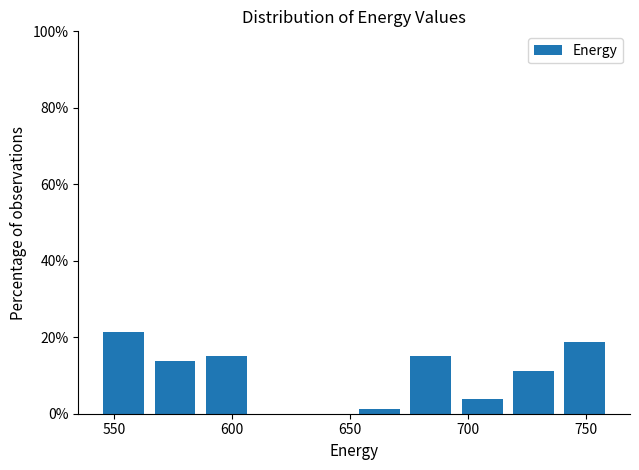

How tall is the bar that spans 545 to 565 on the x-axis? Neither the bar edges nor the heights are printed on the chart, so give them approximately, as read against the axes.

22